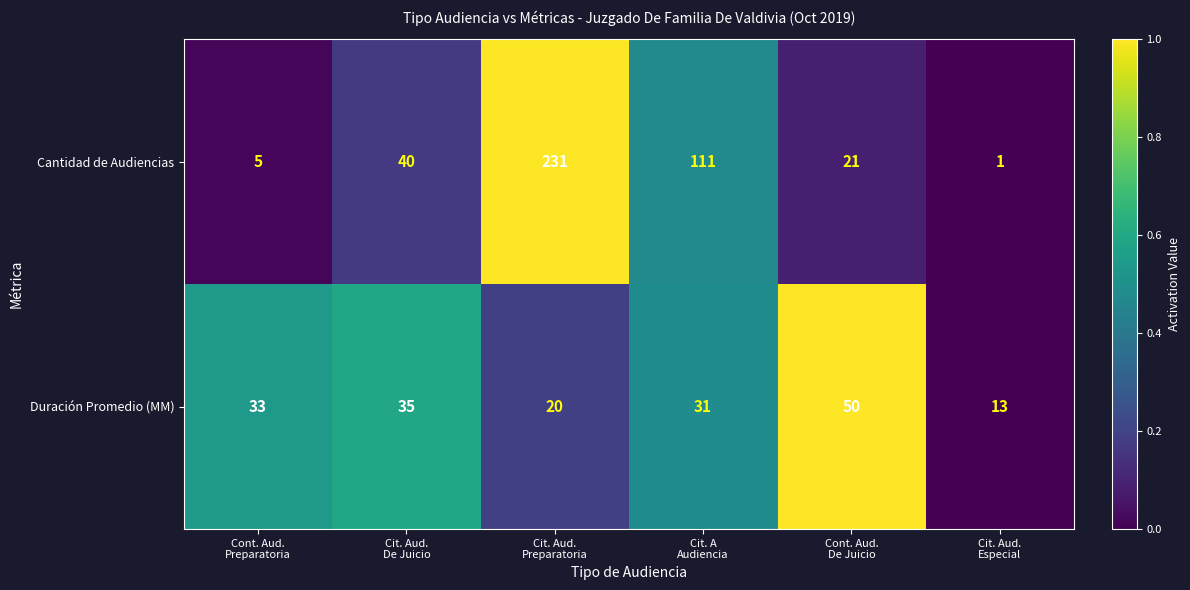

Which series has the widest spread of values?

Cantidad de Audiencias